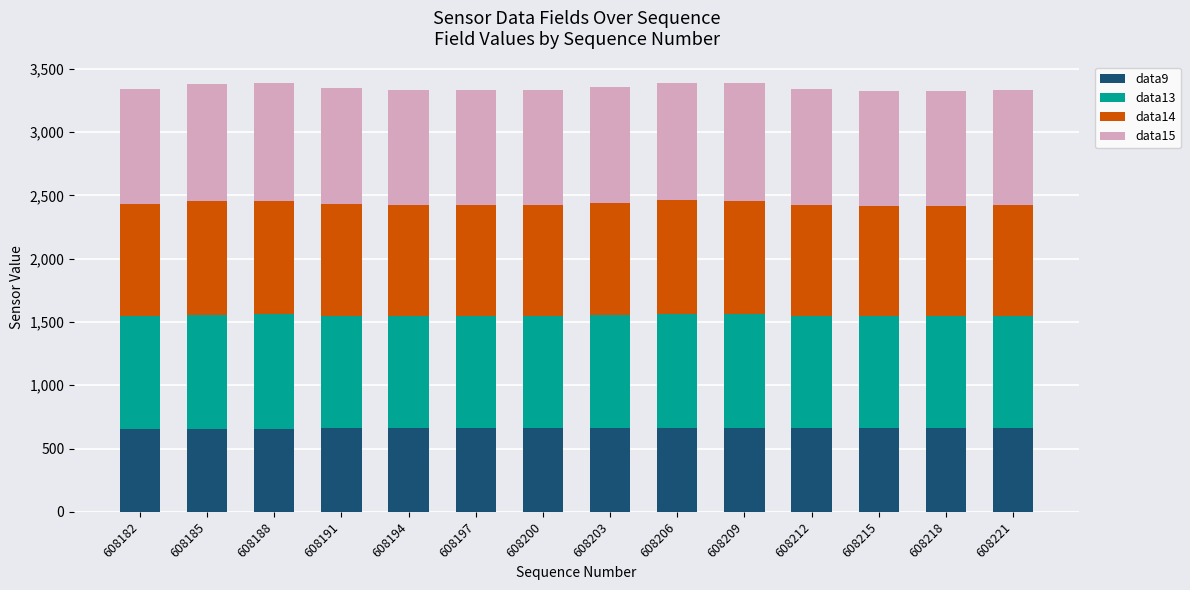

The value of data9 at 608185 is 238. True or false?

False